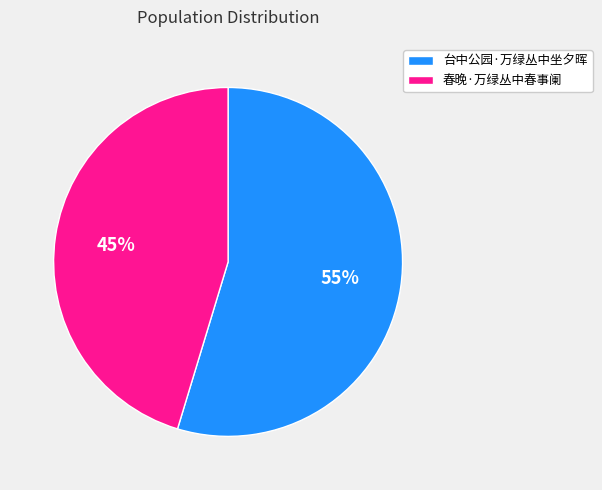

Which has a higher value, 台中公园·万绿丛中坐夕晖 or 春晚·万绿丛中春事阑?

台中公园·万绿丛中坐夕晖